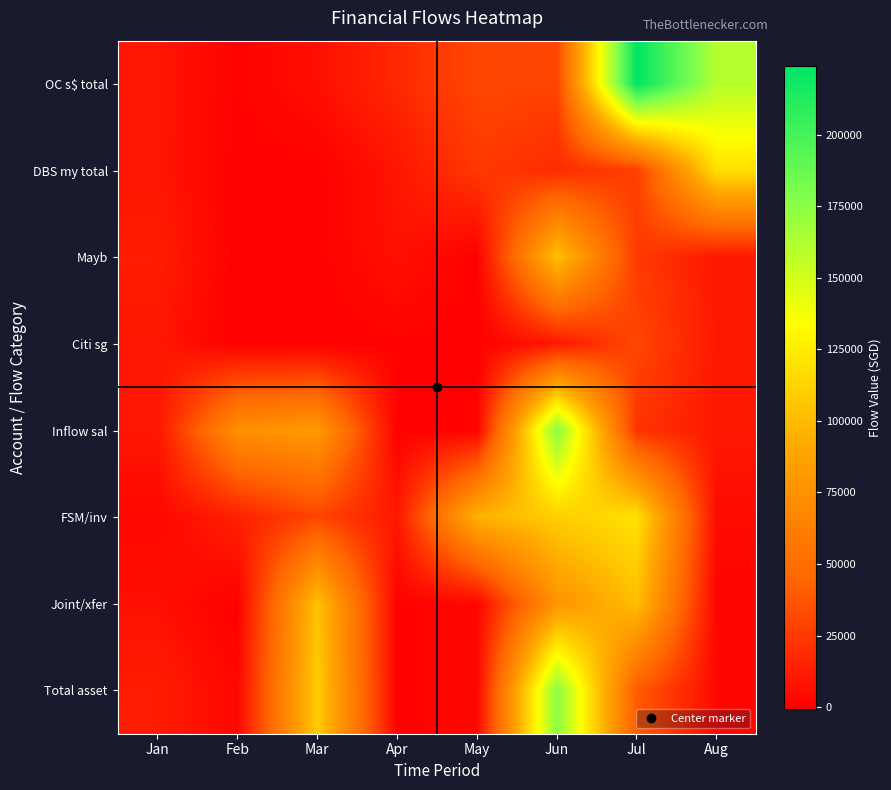

List the series in order of their peak value, lowest first.

Citi sg, Mayb, Joint/xfer, DBS my total, FSM/inv, Total asset, Inflow sal, OC s$ total